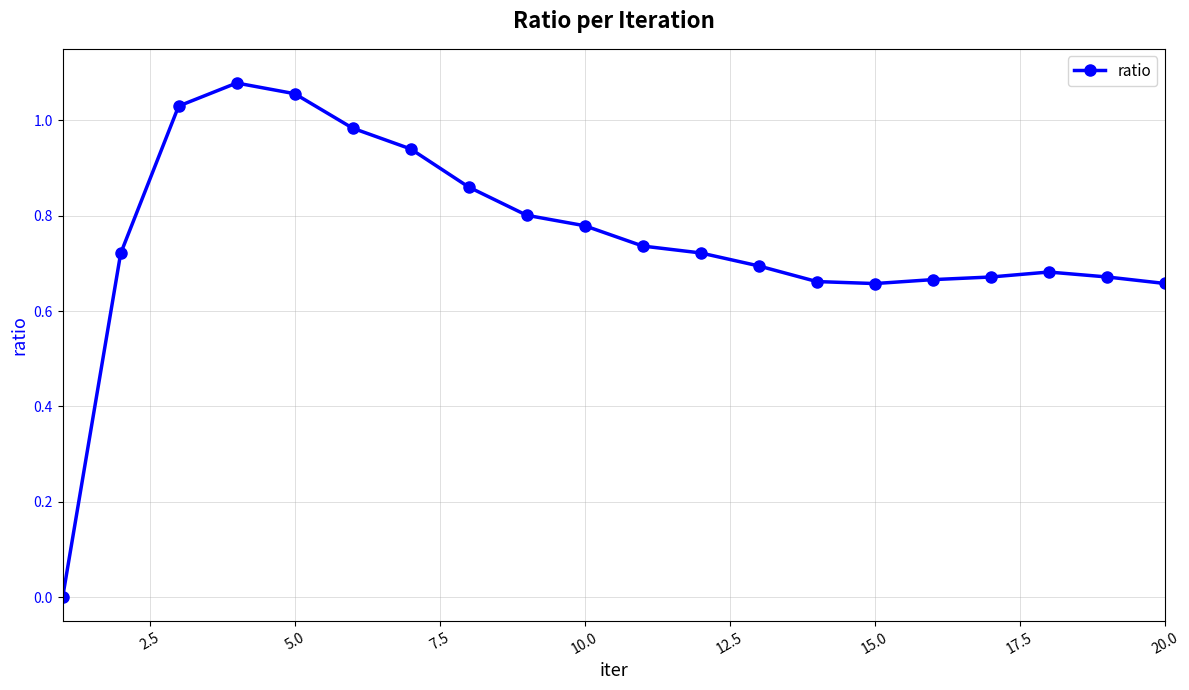

What is the difference between the maximum and second lowest values?

0.4